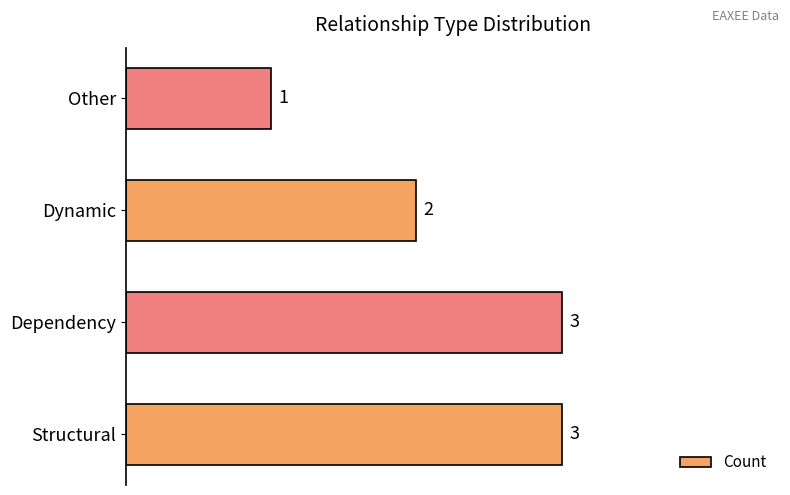

What is the difference between the maximum and second lowest values?

1